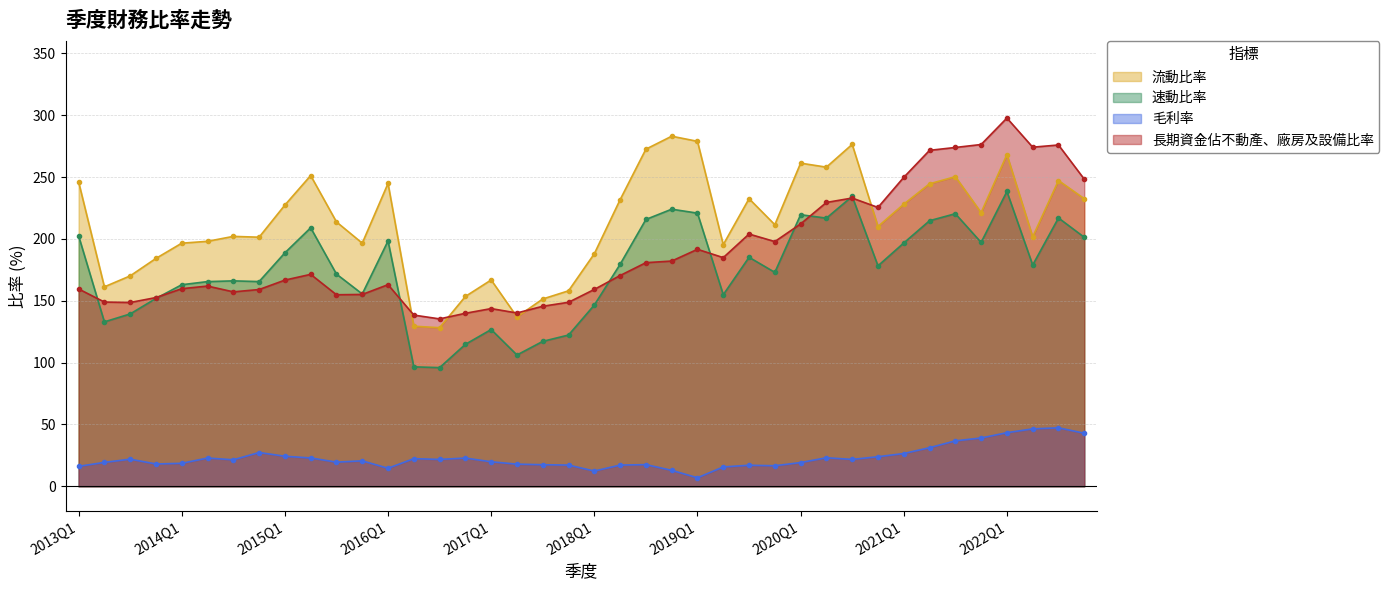

What is the difference between the second highest and second lowest values in the 毛利率 series?

34.1